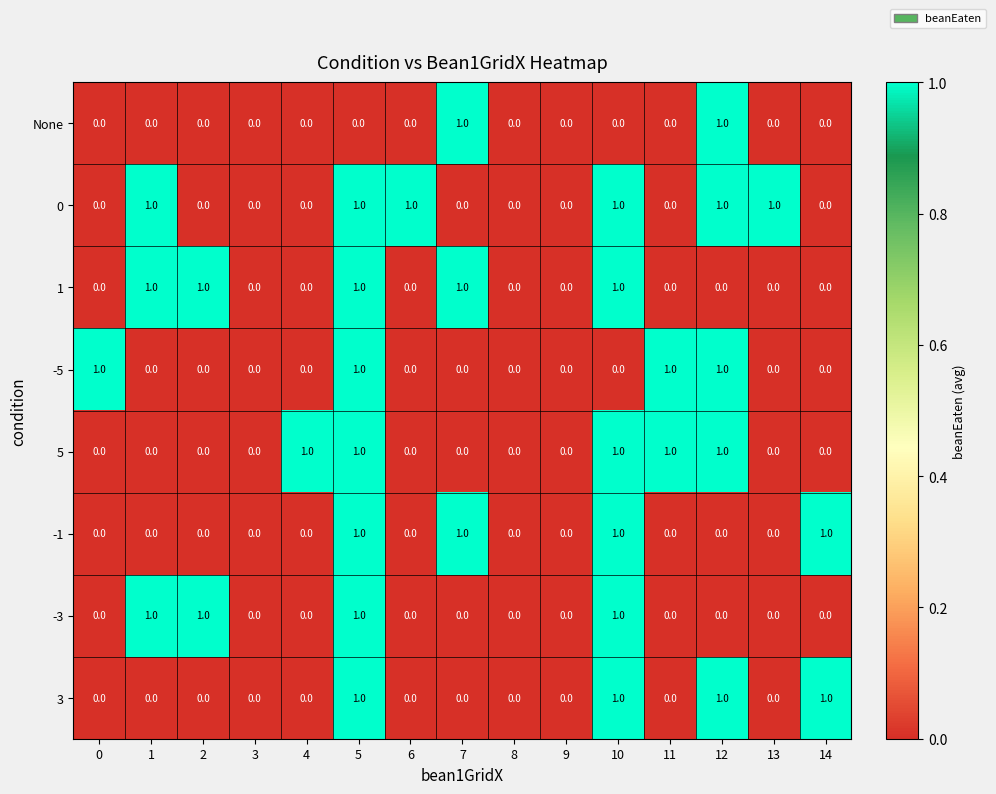

How many values in None are above zero?

2